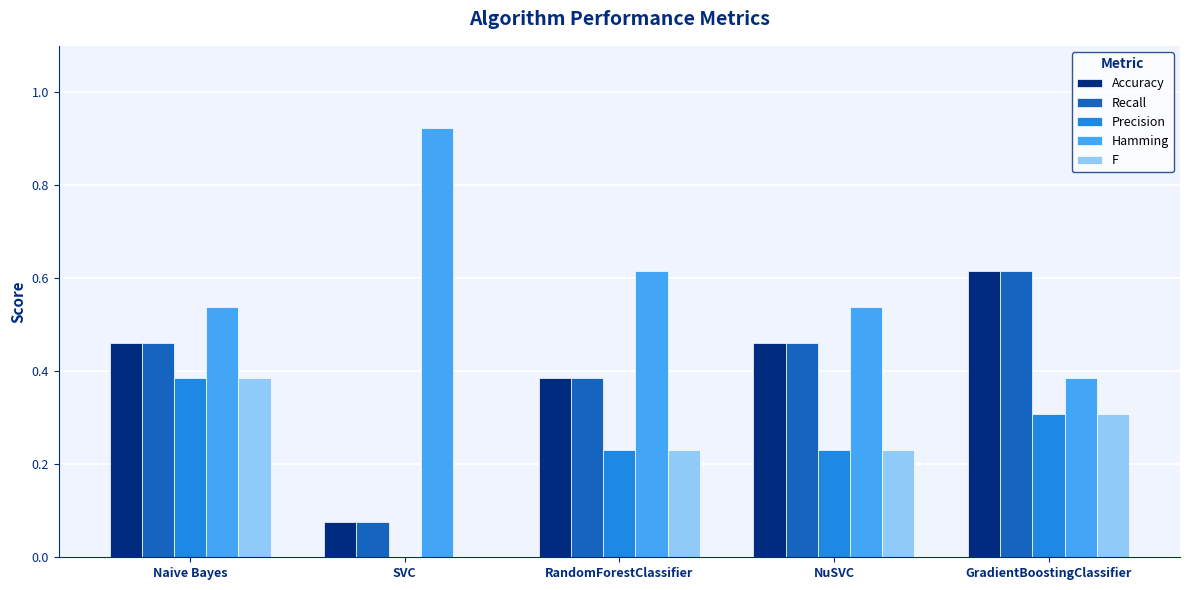

Which label corresponds to the largest value in the chart?

SVC